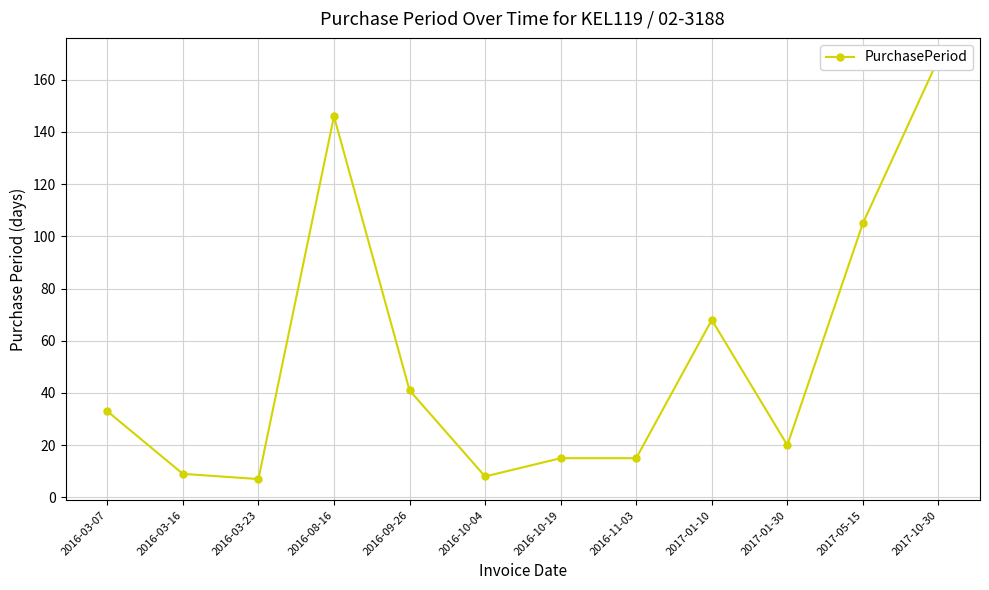

What is the difference between the maximum and minimum values?

161